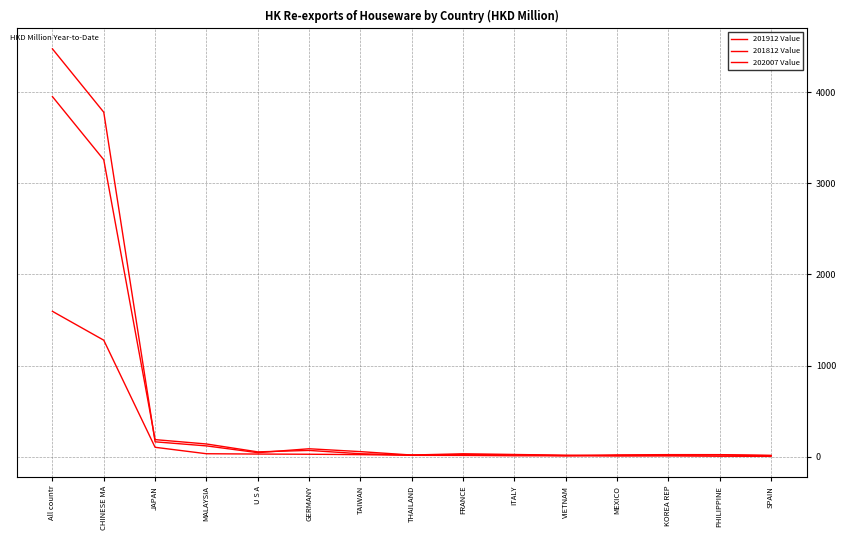

Reading left to right, transcribe all the data shown in this chart.

201912 Value: All countr=3951.7	CHINESE MA=3258.4	JAPAN=187.2	MALAYSIA=139.5	U S A=52.9	GERMANY=68.8	TAIWAN=32.4	THAILAND=18.4	FRANCE=32.0	ITALY=24.1	VIETNAM=16.8	MEXICO=11.4	KOREA REP=14.7	PHILIPPINE=19.0	SPAIN=10.8
201812 Value: All countr=4475.5	CHINESE MA=3780.3	JAPAN=163.1	MALAYSIA=118.5	U S A=44.2	GERMANY=87.0	TAIWAN=55.6	THAILAND=18.0	FRANCE=22.8	ITALY=22.2	VIETNAM=10.6	MEXICO=20.2	KOREA REP=22.5	PHILIPPINE=22.4	SPAIN=15.0
202007 Value: All countr=1595.2	CHINESE MA=1278.3	JAPAN=103.2	MALAYSIA=32.4	U S A=28.9	GERMANY=26.9	TAIWAN=22.6	THAILAND=14.9	FRANCE=14.1	ITALY=10.1	VIETNAM=9.5	MEXICO=8.7	KOREA REP=8.3	PHILIPPINE=4.8	SPAIN=3.8